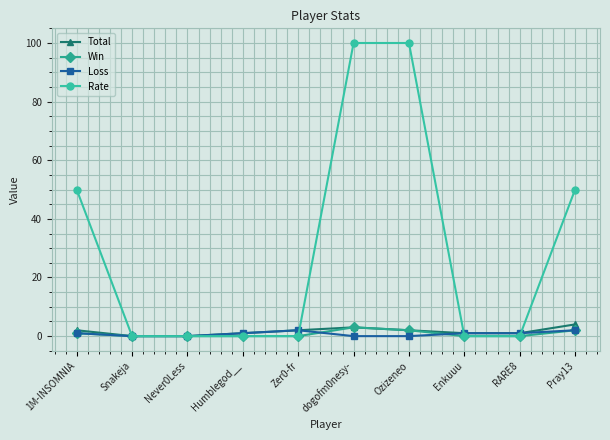

Reading right to left, what are all the values shown in this chart?

Total: Pray13=4	RARE8=1	Enkuuu=1	Ozizeneo=2	dogofm0nesy-=3	Zer0-fr=2	Humblegod__=1	Never0Less=0	Snakeja=0	1M-INSOMNIA=2
Win: Pray13=2	RARE8=0	Enkuuu=0	Ozizeneo=2	dogofm0nesy-=3	Zer0-fr=0	Humblegod__=0	Never0Less=0	Snakeja=0	1M-INSOMNIA=1
Loss: Pray13=2	RARE8=1	Enkuuu=1	Ozizeneo=0	dogofm0nesy-=0	Zer0-fr=2	Humblegod__=1	Never0Less=0	Snakeja=0	1M-INSOMNIA=1
Rate: Pray13=50	RARE8=0	Enkuuu=0	Ozizeneo=100	dogofm0nesy-=100	Zer0-fr=0	Humblegod__=0	Never0Less=0	Snakeja=0	1M-INSOMNIA=50